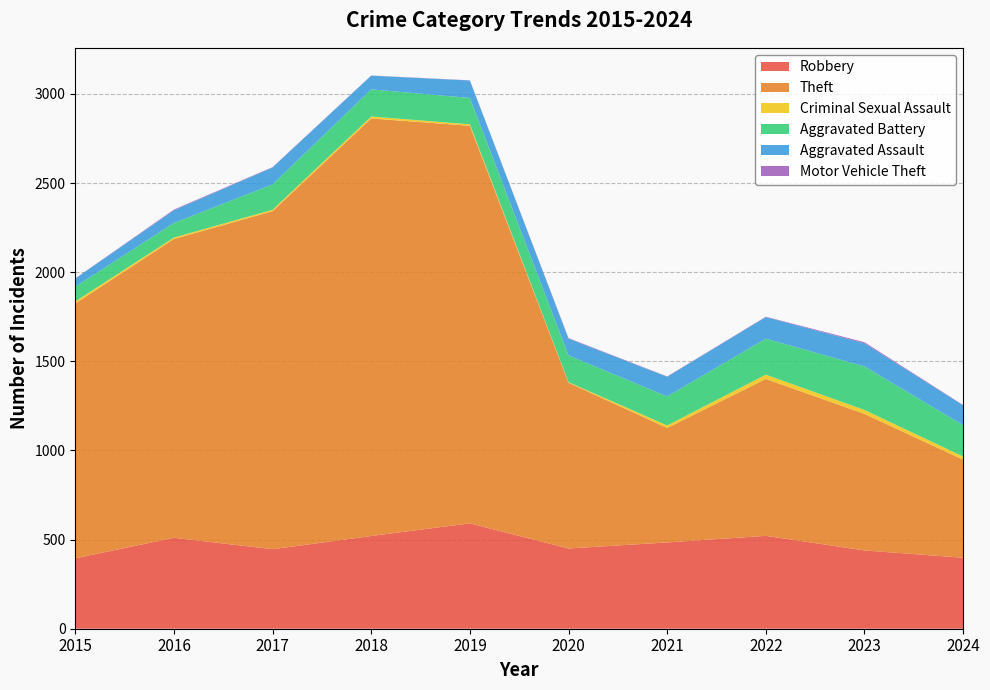

Reading right to left, transcribe all the data shown in this chart.

Robbery: 2024=398	2023=439	2022=521	2021=484	2020=450	2019=591	2018=520	2017=446	2016=510	2015=395
Theft: 2024=550	2023=766	2022=880	2021=642	2020=930	2019=2230	2018=2342	2017=1896	2016=1676	2015=1429
Criminal Sexual Assault: 2024=18	2023=22	2022=24	2021=14	2020=3	2019=8	2018=11	2017=8	2016=8	2015=12
Aggravated Battery: 2024=176	2023=244	2022=202	2021=163	2020=150	2019=148	2018=152	2017=142	2016=82	2015=82
Aggravated Assault: 2024=111	2023=130	2022=121	2021=110	2020=94	2019=98	2018=77	2017=95	2016=71	2015=46
Motor Vehicle Theft: 2024=2	2023=6	2022=2	2021=2	2020=3	2019=1	2018=1	2017=2	2016=4	2015=1